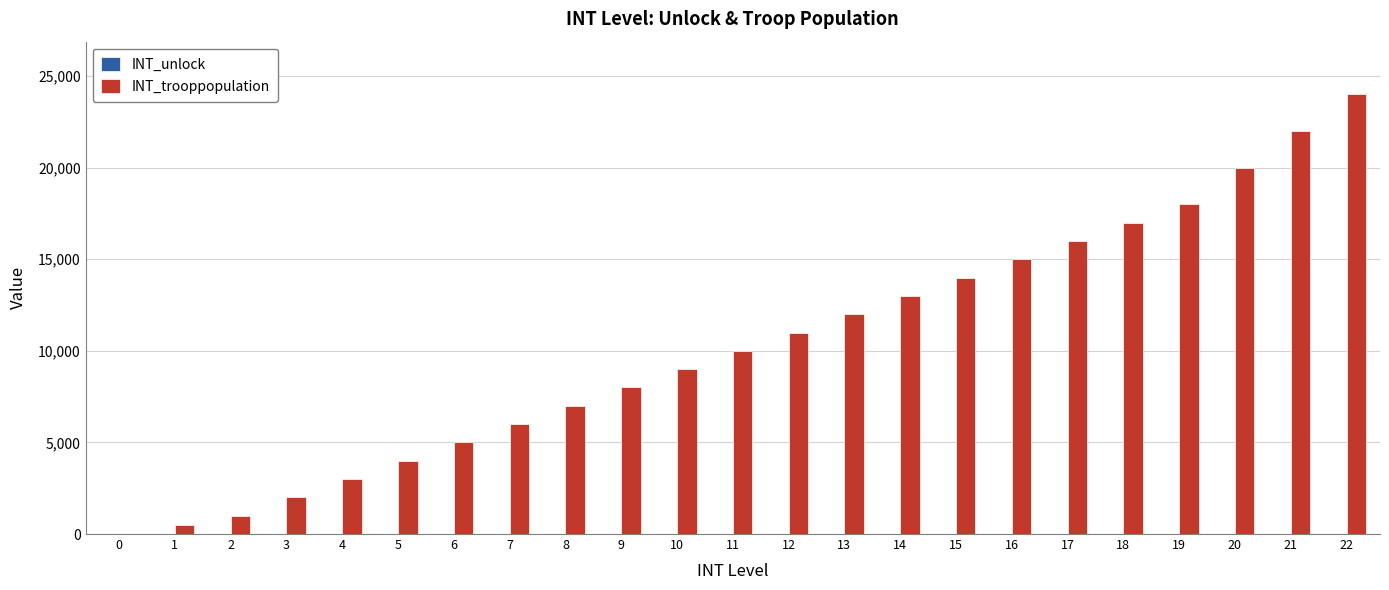

Between 7 and 14, which series saw the biggest shift?

INT_trooppopulation